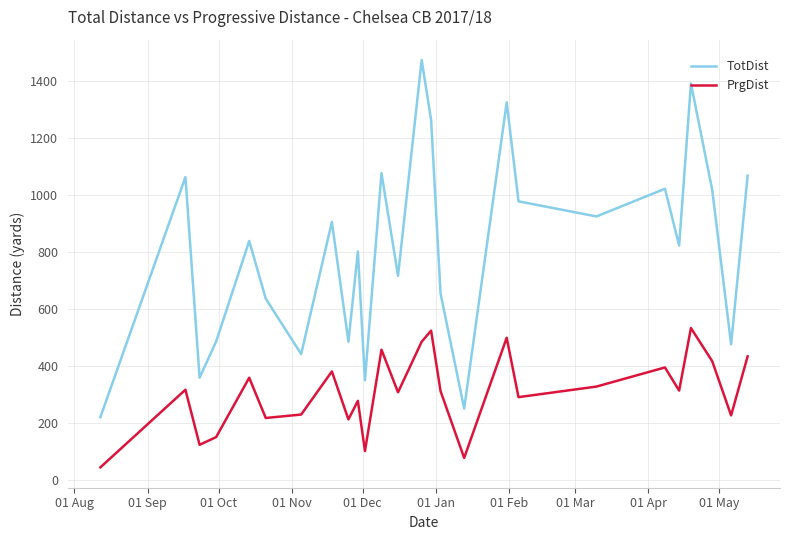

Which series has the largest range (max minus min)?

TotDist